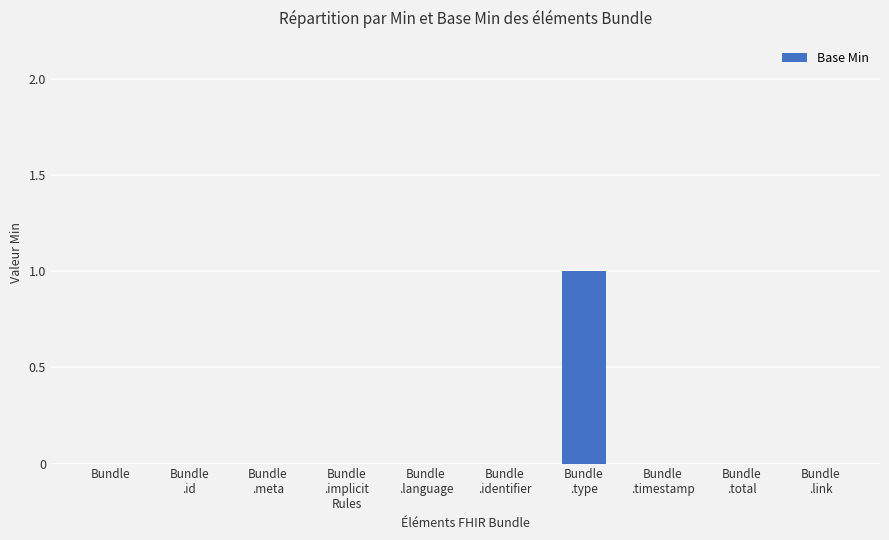

Reading right to left, list all the values displayed in this chart.

0	0	0	1	0	0	0	0	0	0